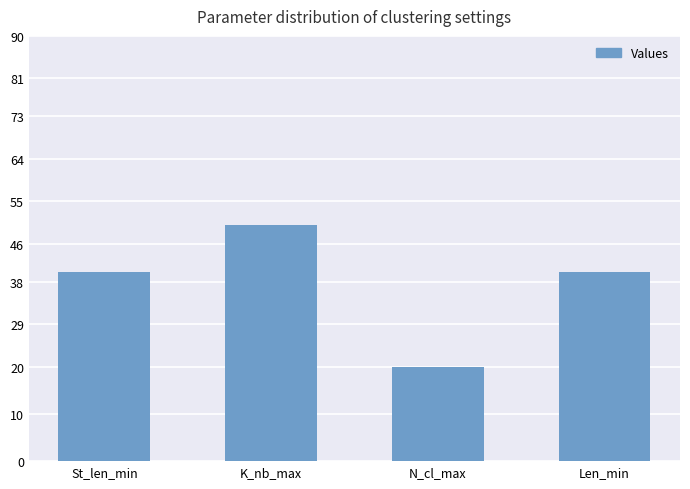

Does the chart contain any negative values?

No